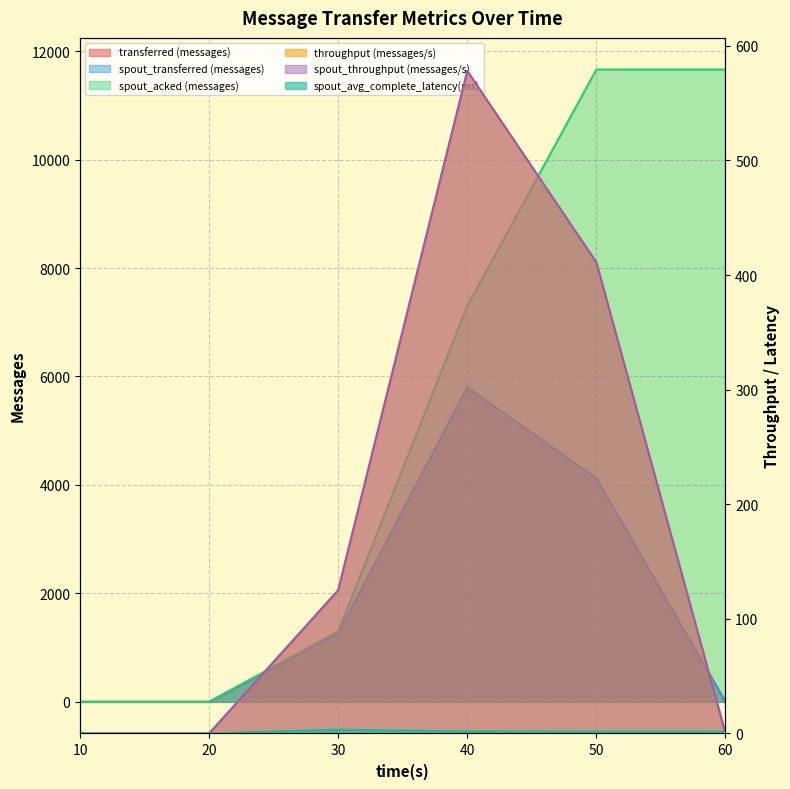

True or false: spout_throughput (messages/s) has a value of 230.2 at 50.

False